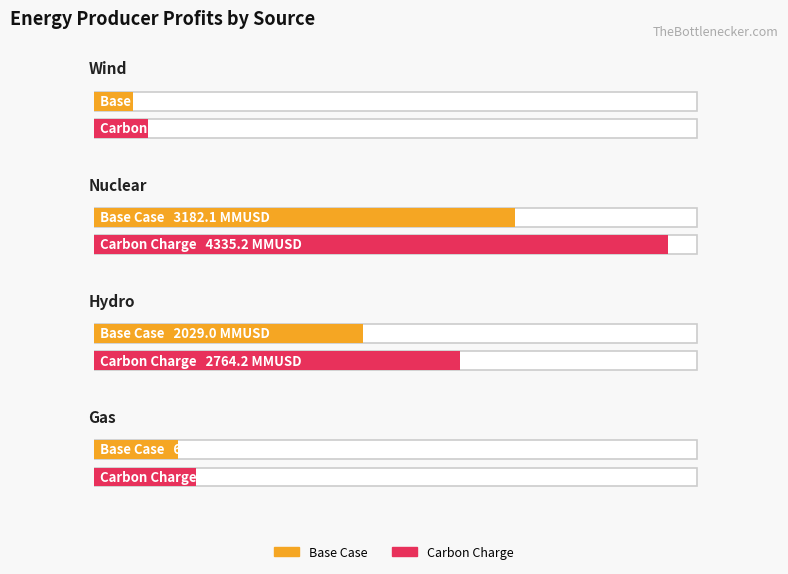

Is the value of Nuclear at Carbon Charge greater than the value of Gas at Carbon Charge?

Yes